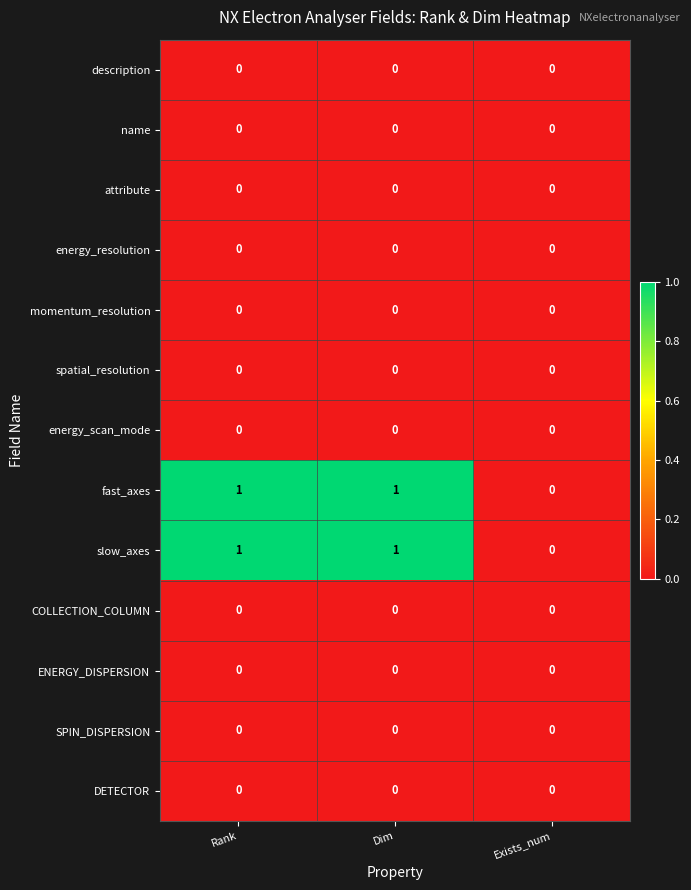

True or false: ENERGY_DISPERSION has a value of 0 at Rank.

True